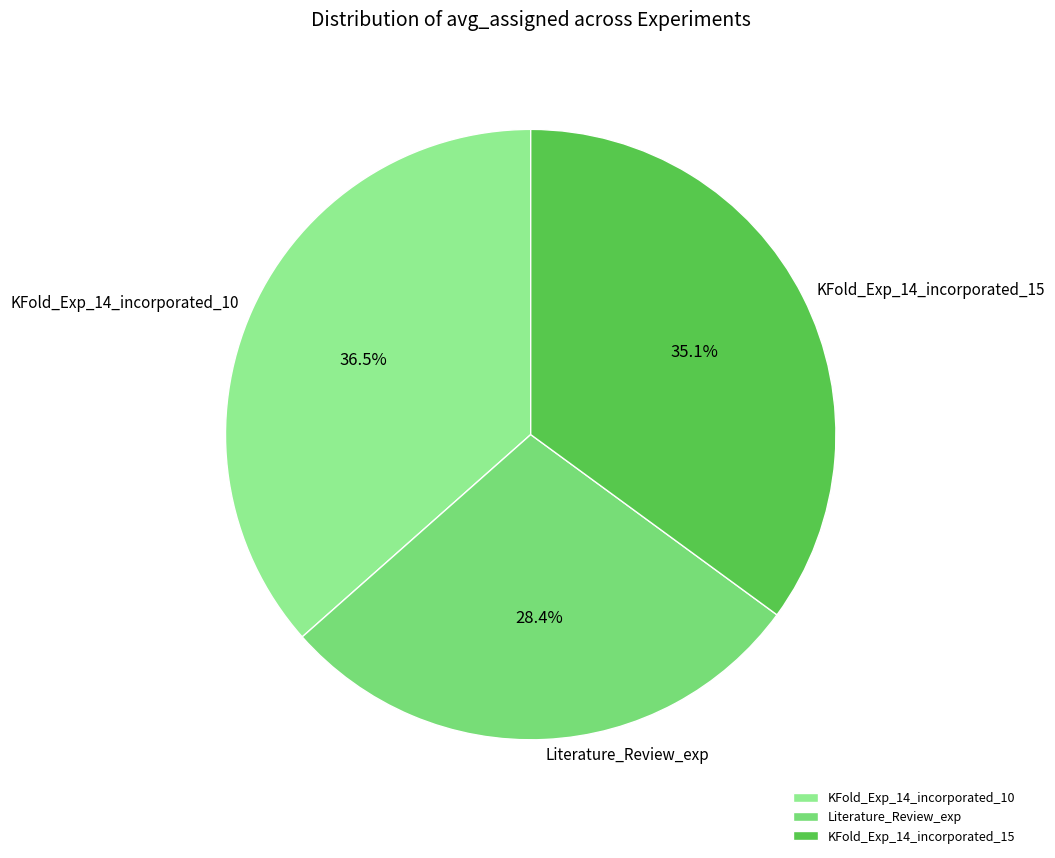

True or false: KFold_Exp_14_incorporated_15 accounts for 49% of the total.

False